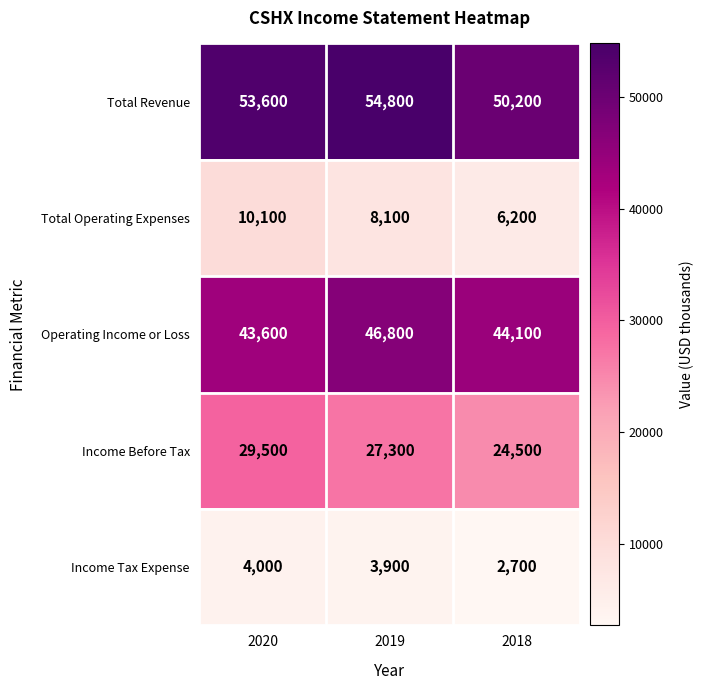

Rank the series at 2018 from highest to lowest value.

Total Revenue, Operating Income or Loss, Income Before Tax, Total Operating Expenses, Income Tax Expense